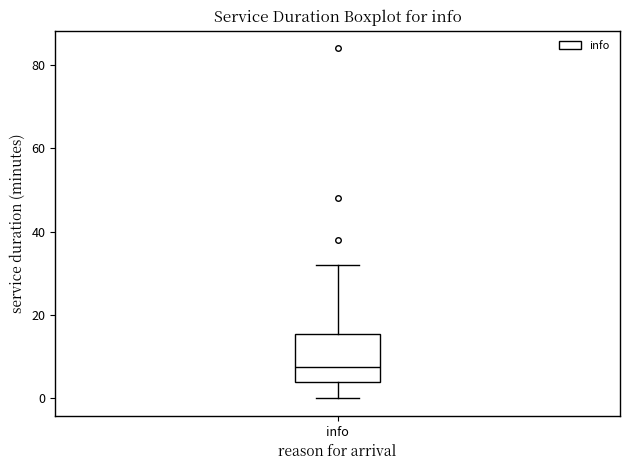

Where is the upper edge of the box for info on the y-axis? The values are not printed on the chart, so give them approximately, as read against the axis.

16